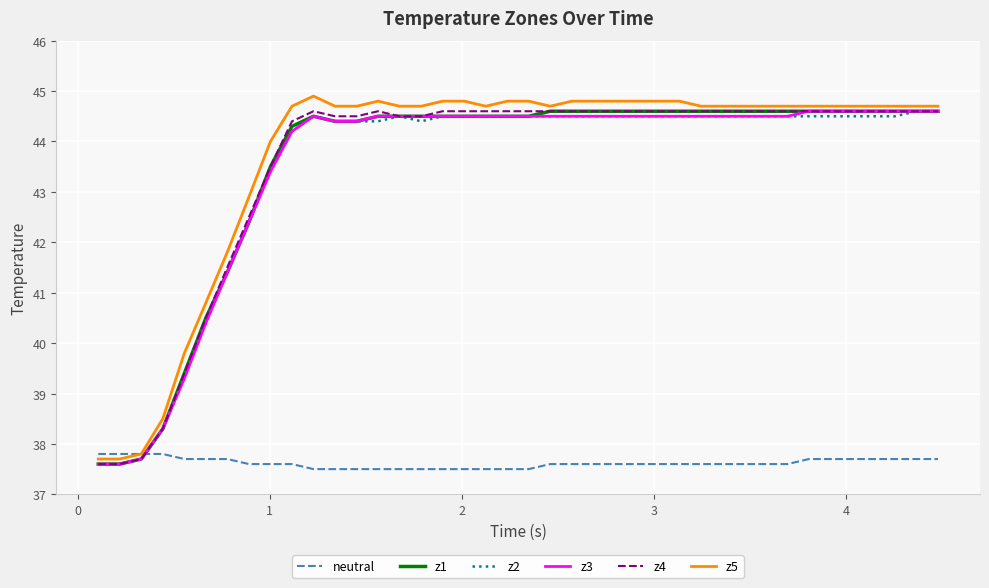

True or false: neutral and z3 cross at least once.

True